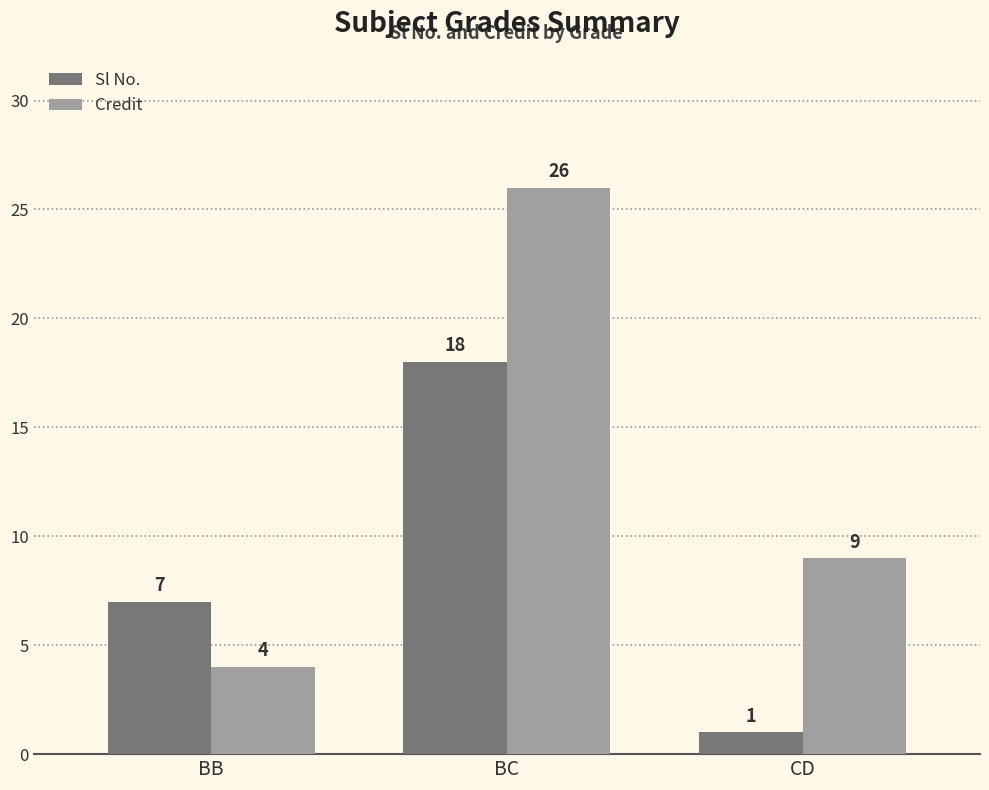

What is the lowest value of the Credit series?

4